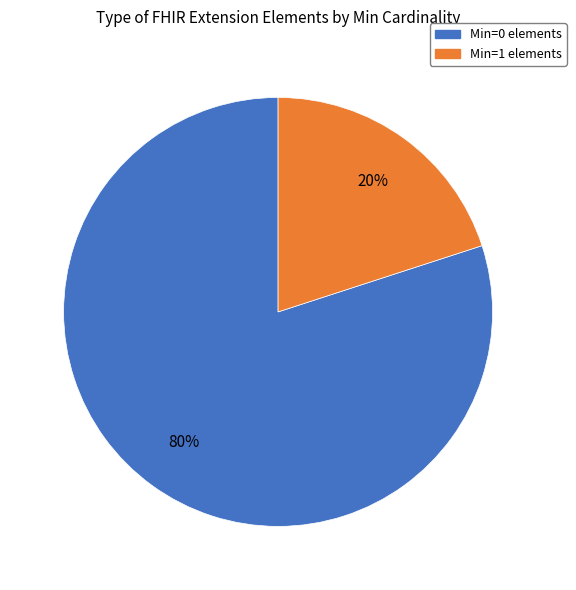

Is there a majority slice in this chart?

Yes